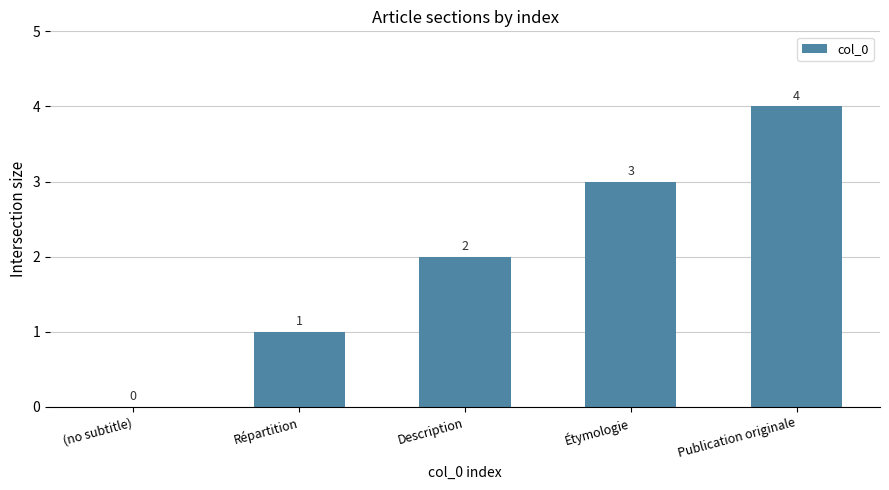

What is the change in value from Répartition to Description?

+1